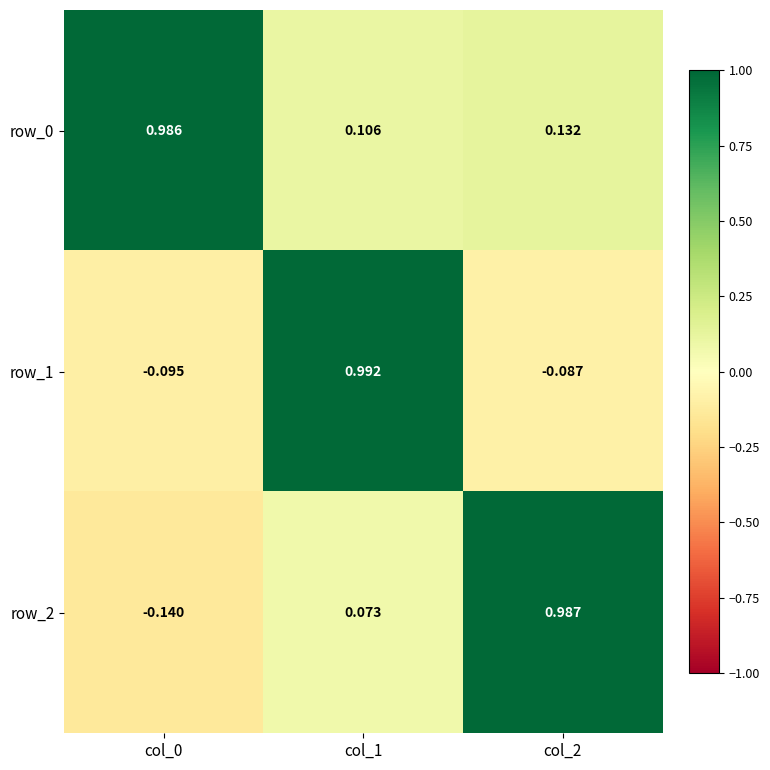

What is the average value of the row_0 series?

0.4